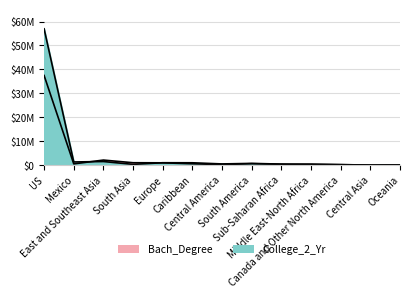

How many data points does each series have?

13